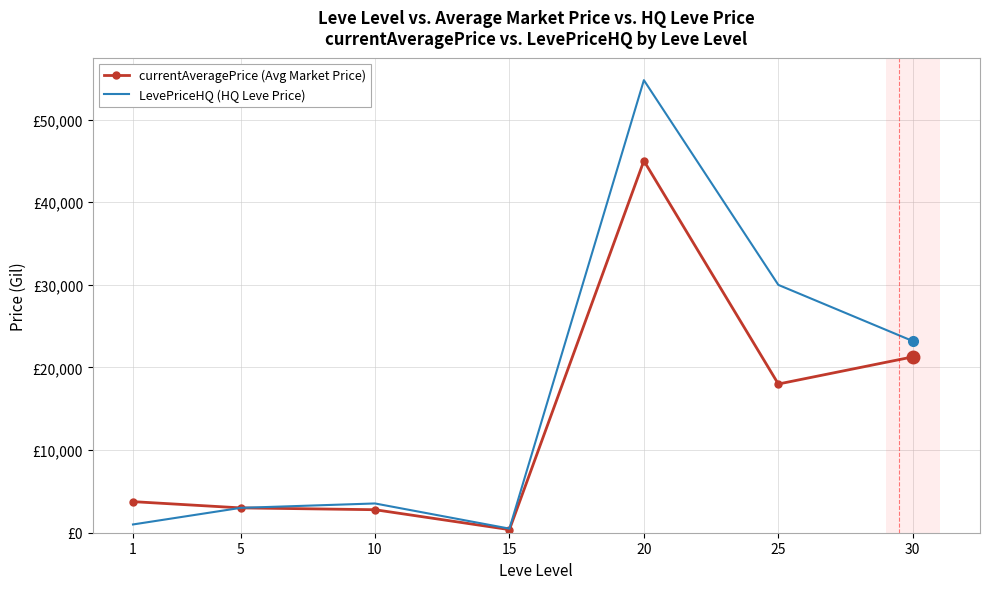

What is the total value across all series at 20?

99799